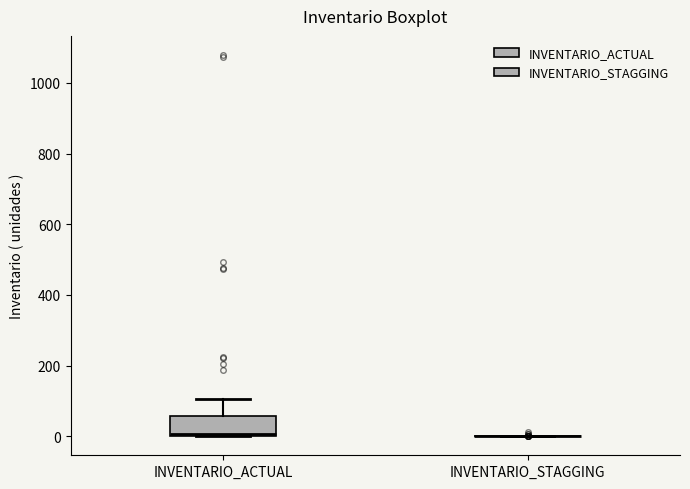

Reading left to right, read every box against the y-axis: the position of its median line, the range the box covers, and the ends of its whiskers. The values are not printed on the chart, so give them approximately, as read against the axis.

INVENTARIO_ACTUAL: median 0, box 0 to 60, whiskers 0 to 100
INVENTARIO_STAGGING: box collapsed to a line at 0, whiskers 0 to 0